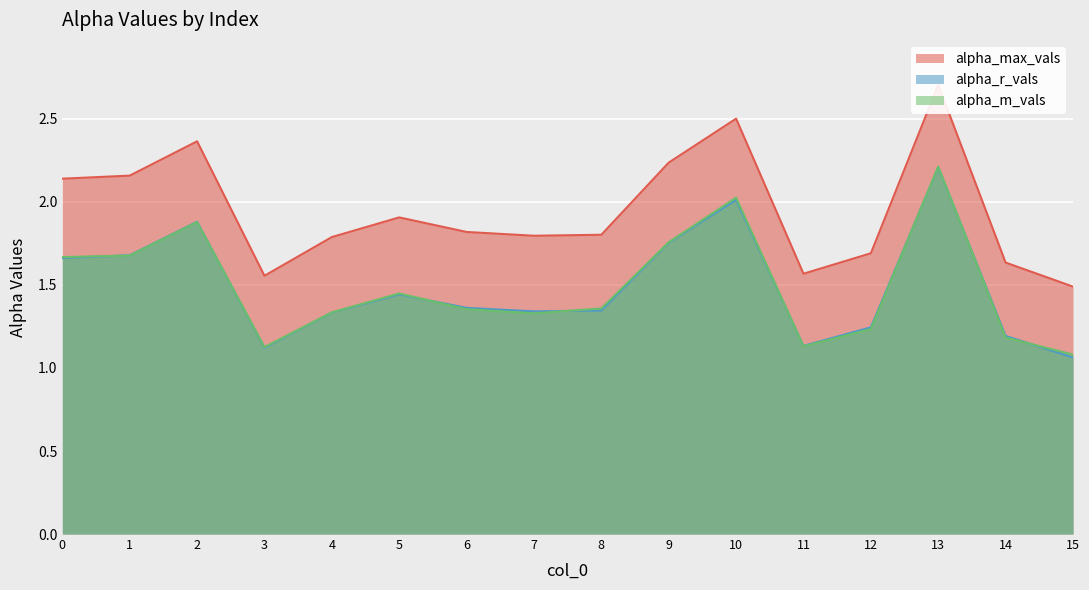

What is the difference between the maximum and minimum values in the alpha_m_vals series?

1.1